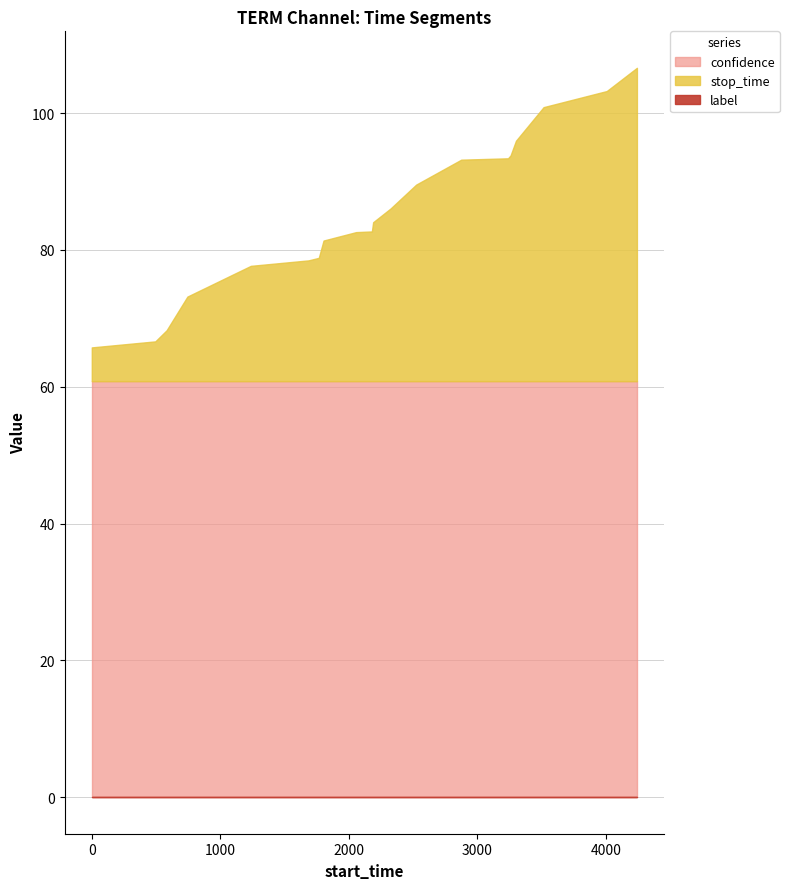

At which label does label reach its peak?

1